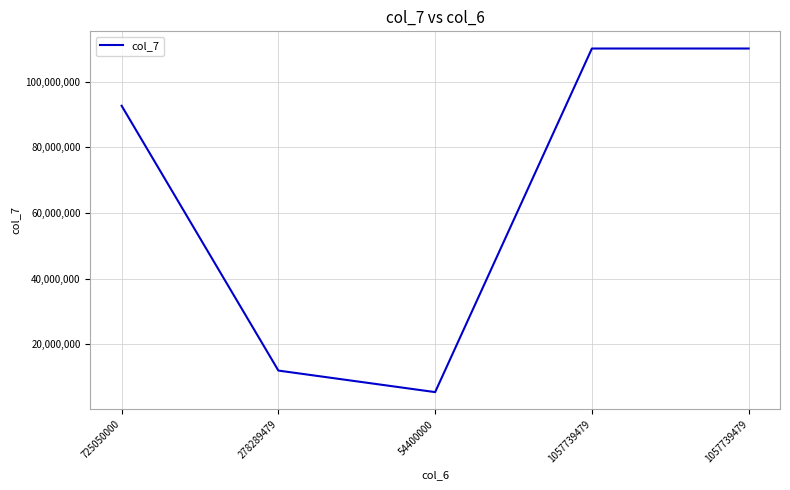

Count the number of categories in the chart.

5